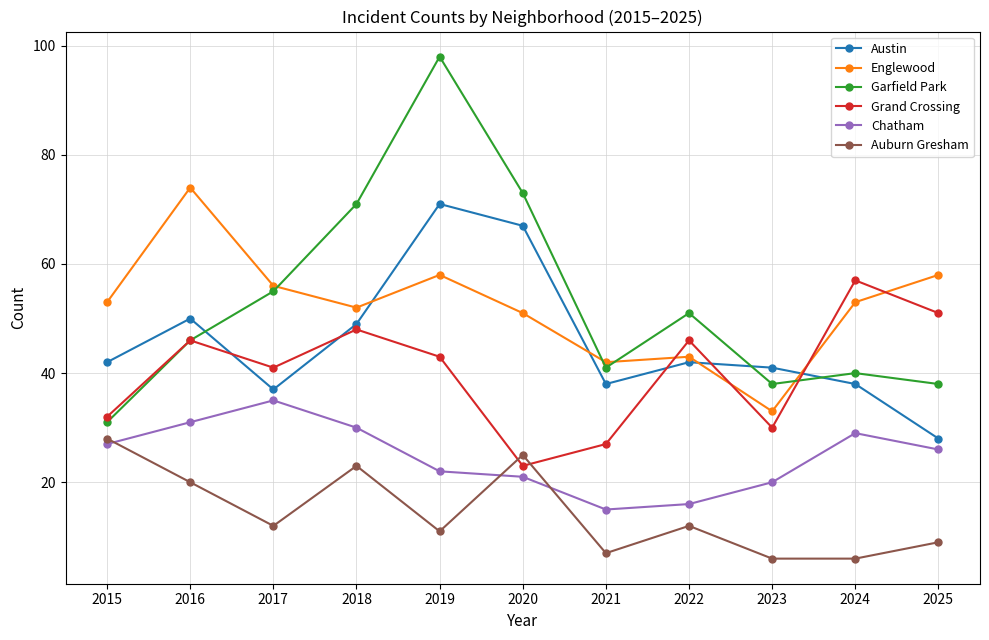

Between 2018 and 2019, which series saw the biggest shift?

Garfield Park